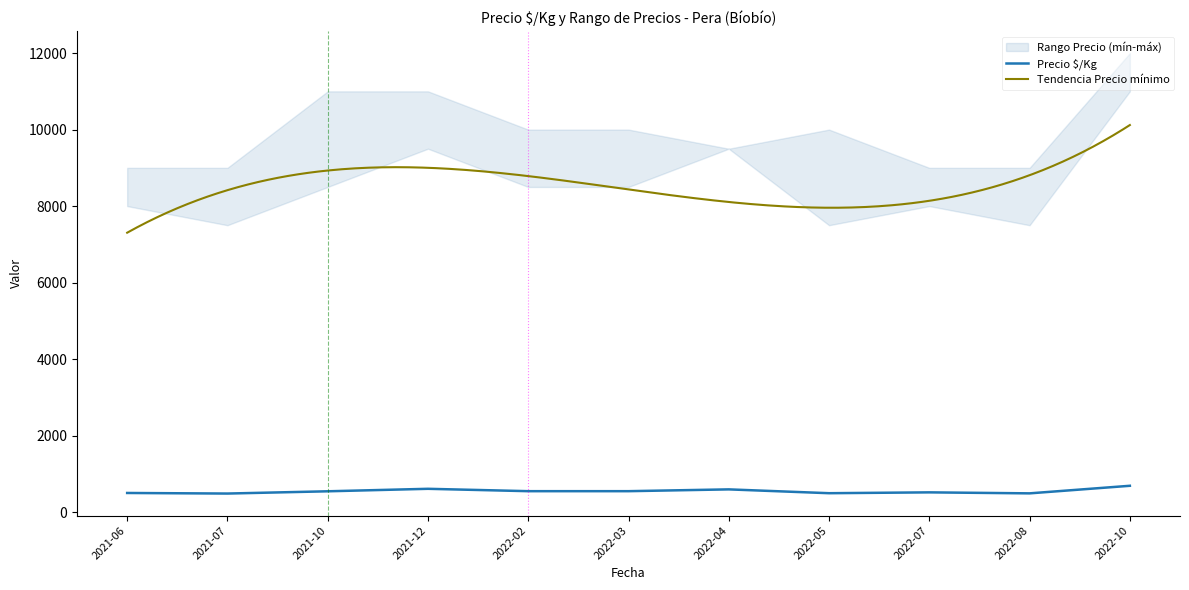

What is the total value across all series at 2022-03?

19047